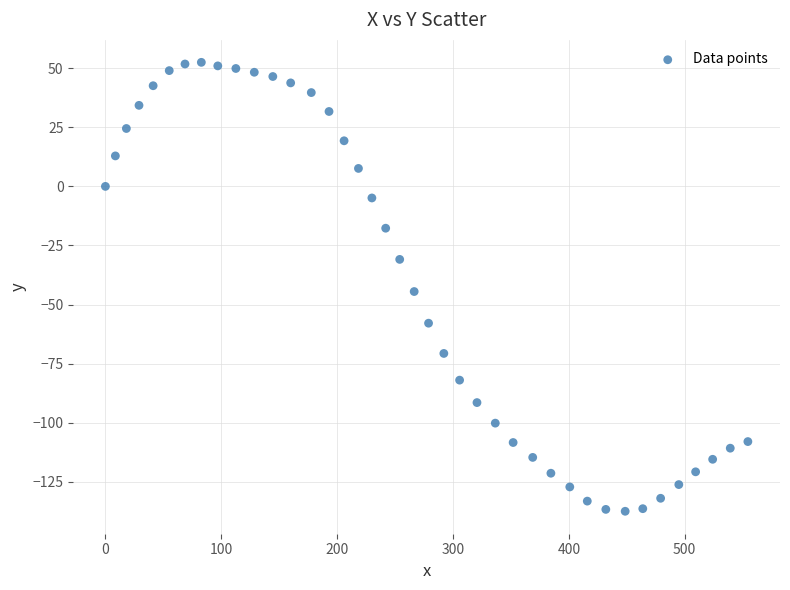

What Y value in the scatter plot is closest to -42?

-44.5